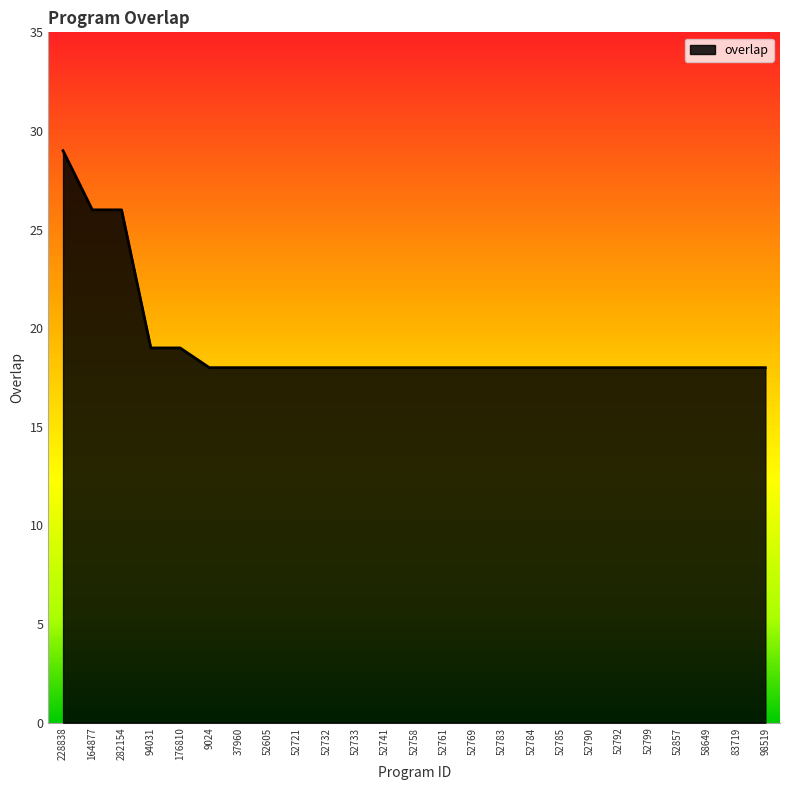

True or false: the data shows 18 at 52799.

True